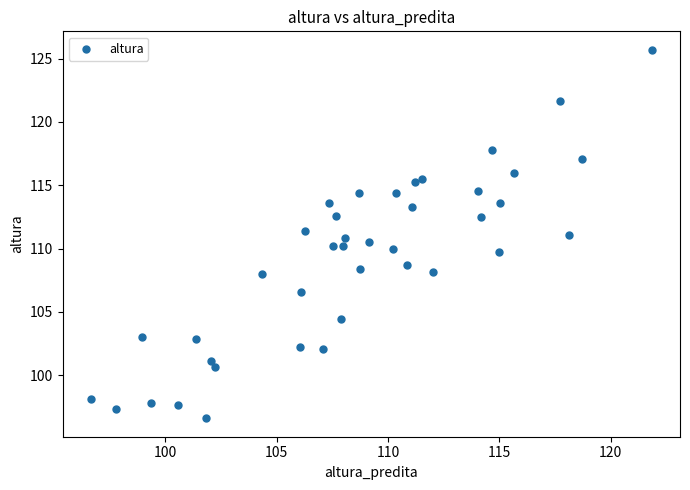

What is the range of X values (max minus min)?

25.2